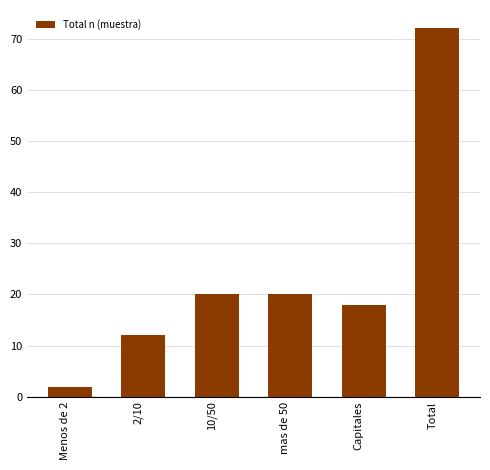

Reading left to right, list all the values displayed in this chart.

Menos de 2=2	2/10=12	10/50=20	mas de 50=20	Capitales=18	Total=72